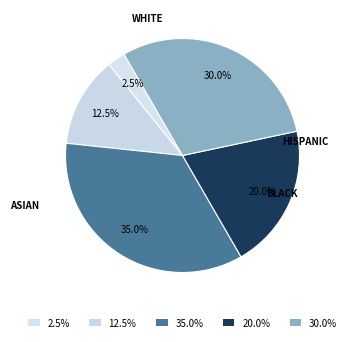

How many slices are in this pie chart?

5